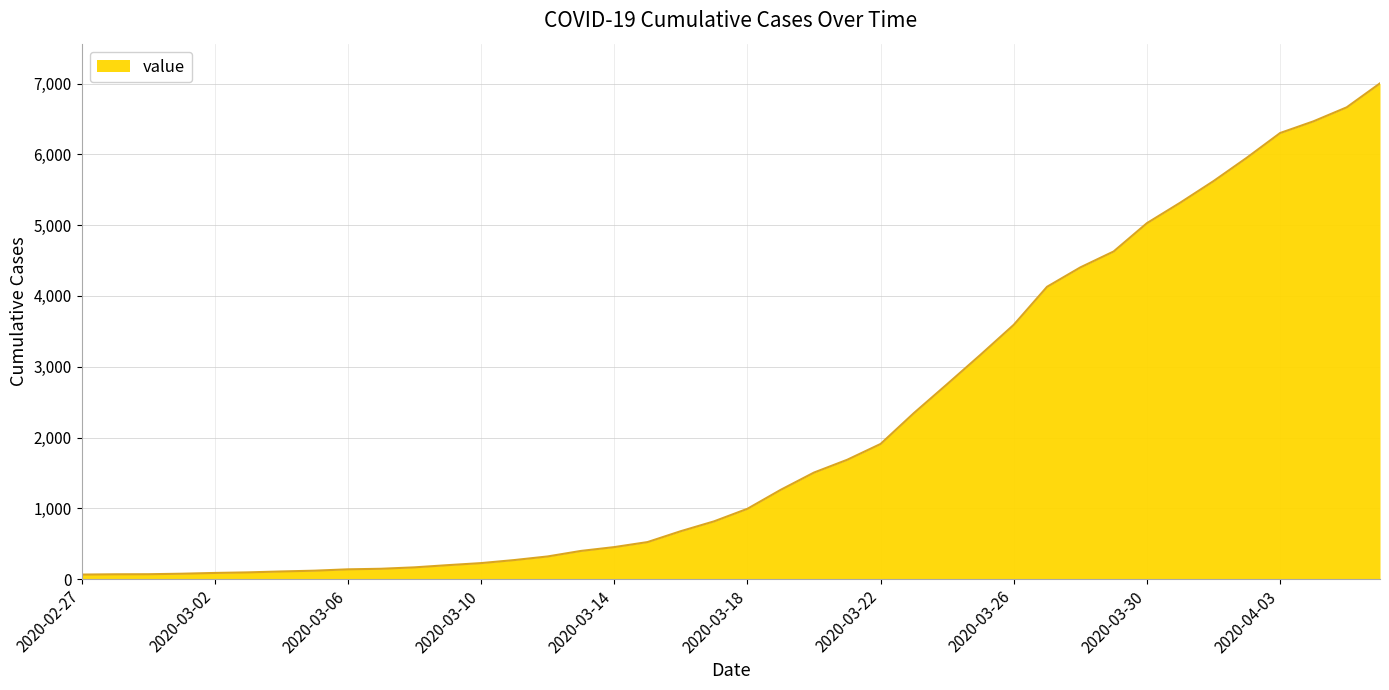

What is the difference between the second highest and second lowest values?

6596